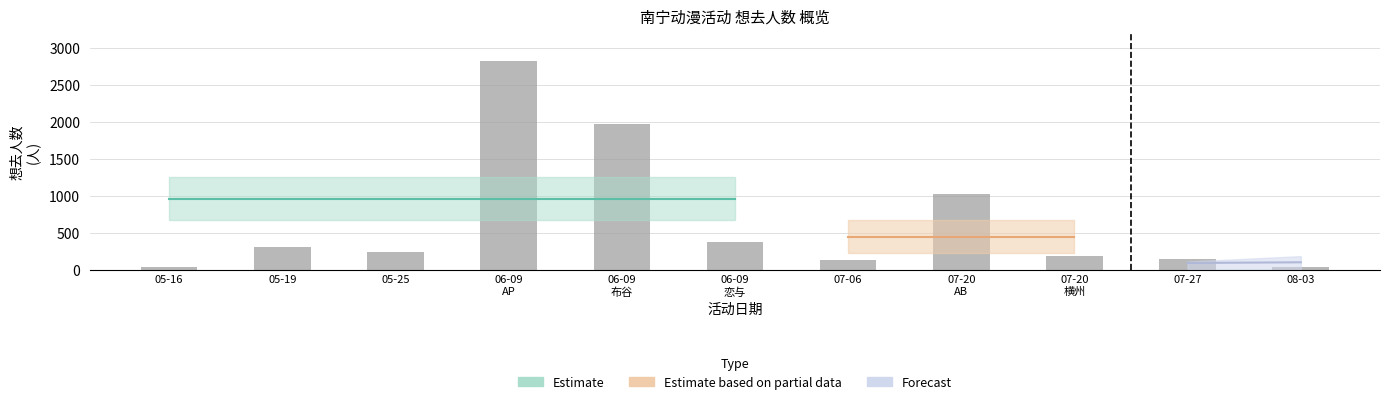

What is the label of the 4th bar from the right?

07-20
AB